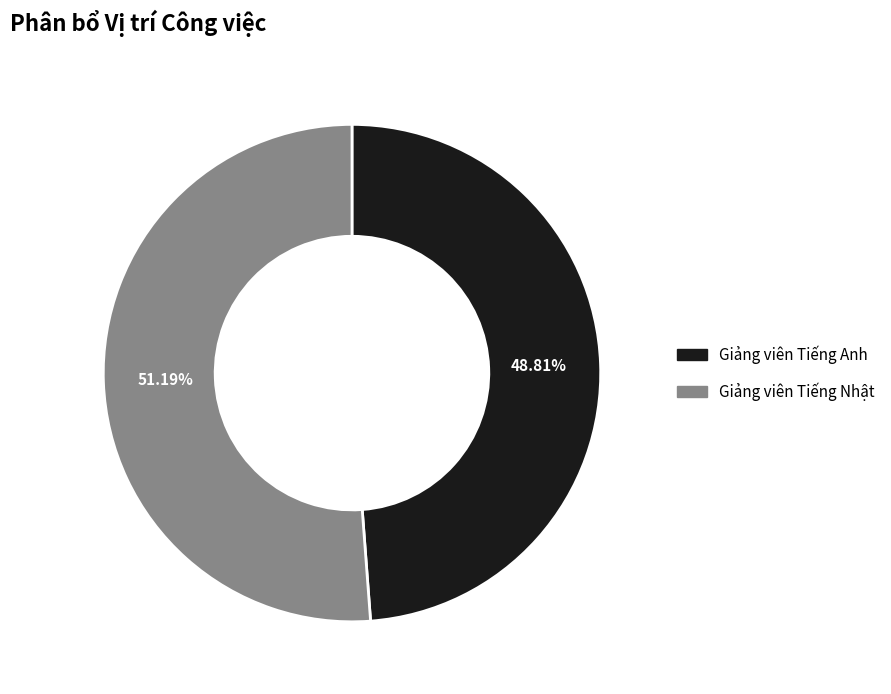

Is it true that Giảng viên Tiếng Nhật is 51% of the pie?

True